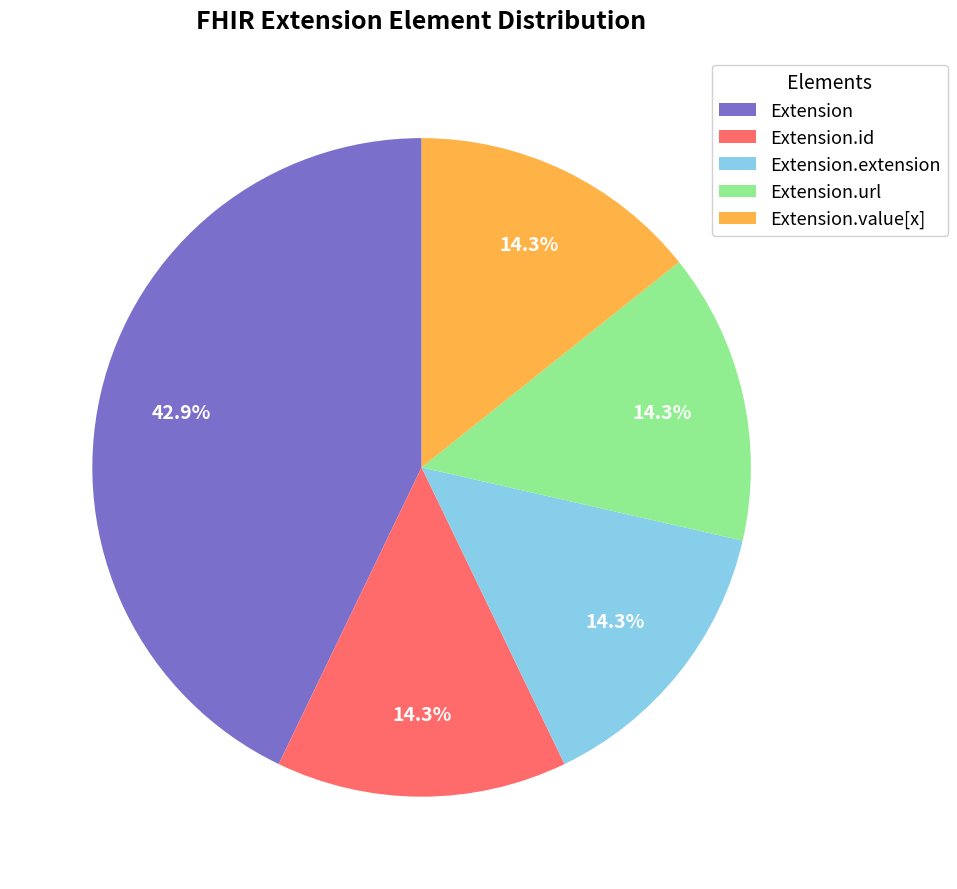

Which category has the biggest portion of the pie?

Extension